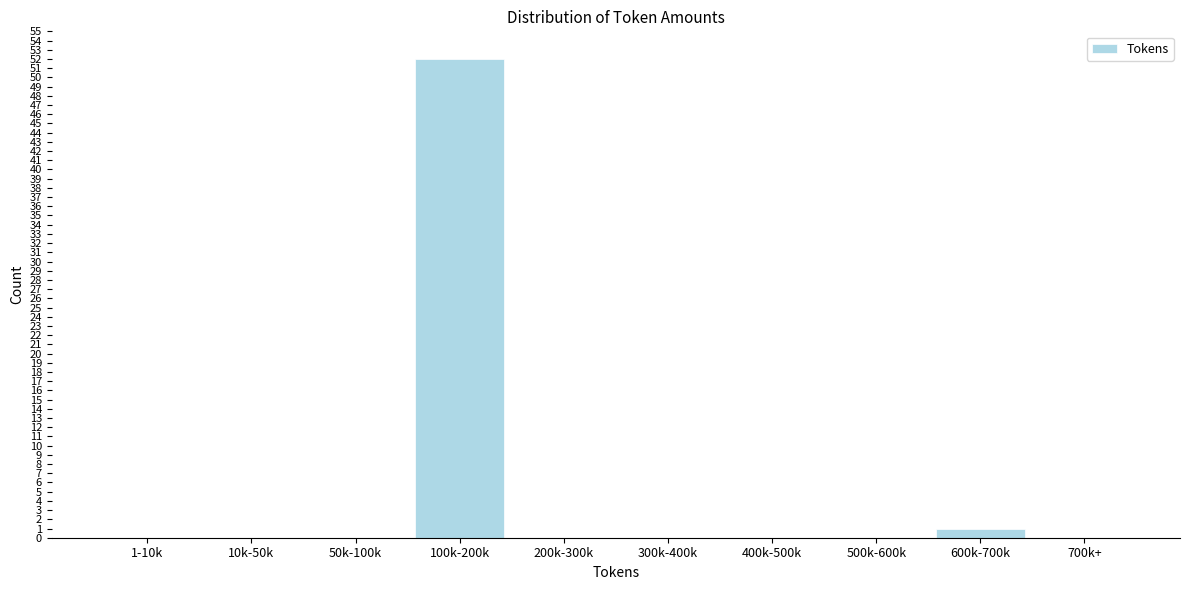

Reading left to right, list all the values displayed in this chart.

1-10k=0	10k-50k=0	50k-100k=0	100k-200k=52	200k-300k=0	300k-400k=0	400k-500k=0	500k-600k=0	600k-700k=1	700k+=0